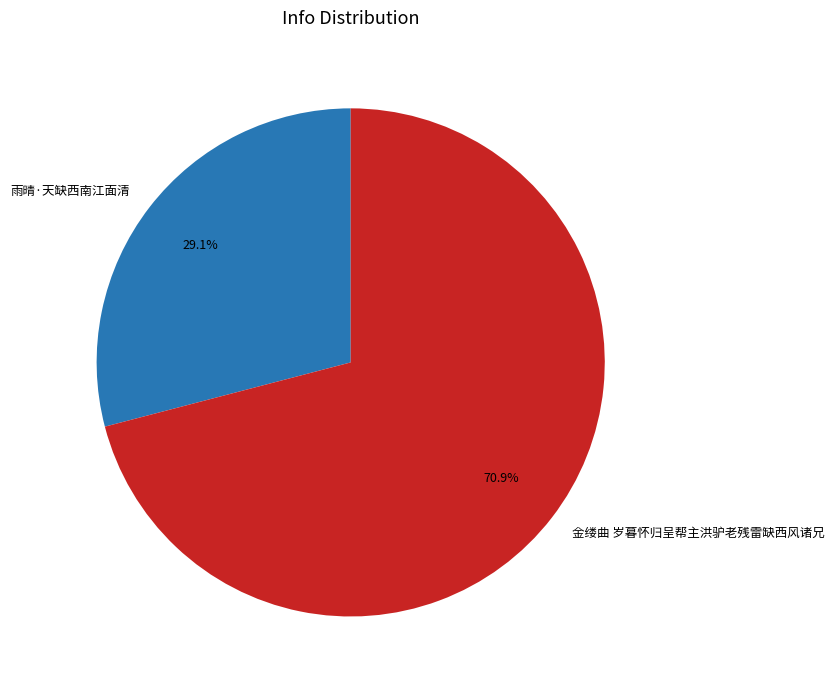

What percentage is the 雨晴·天缺西南江面清 slice, to the nearest percent?

29%